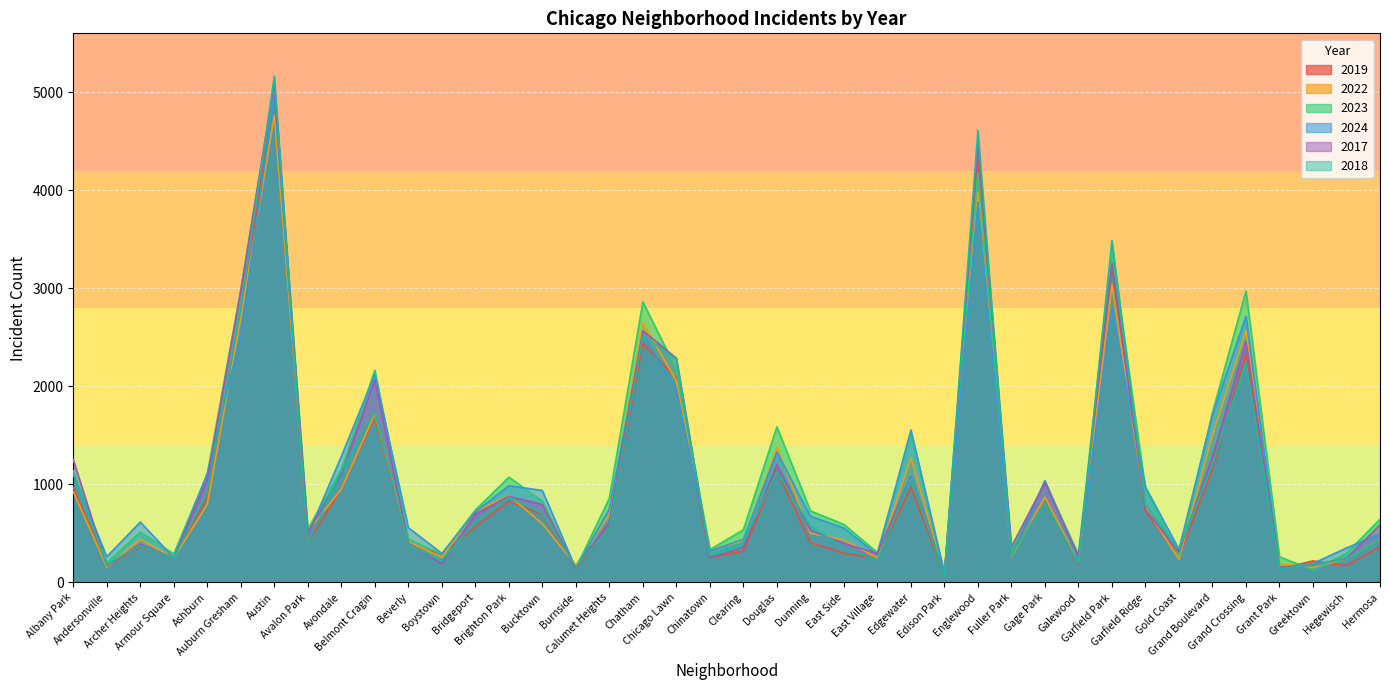

What is the label of the 35th point from the left?

Grand Boulevard